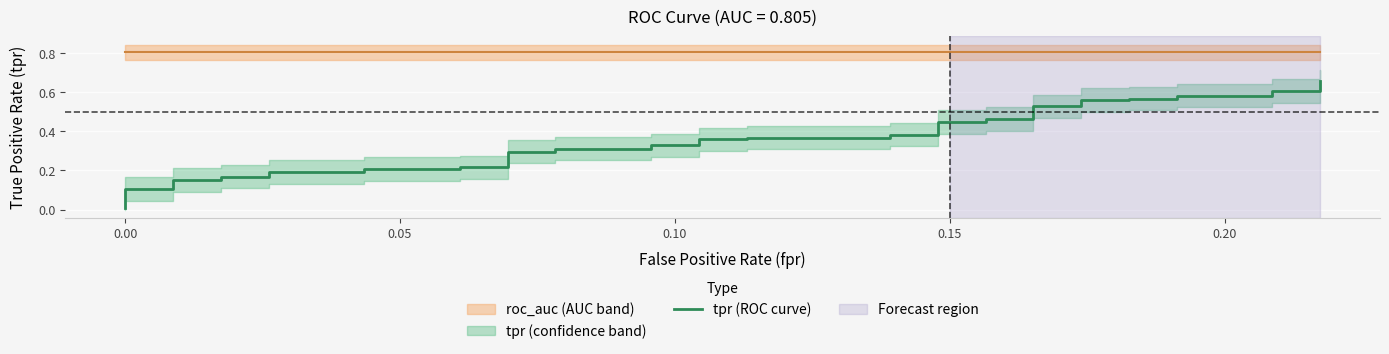

What is the difference between the maximum and second lowest values?

0.6